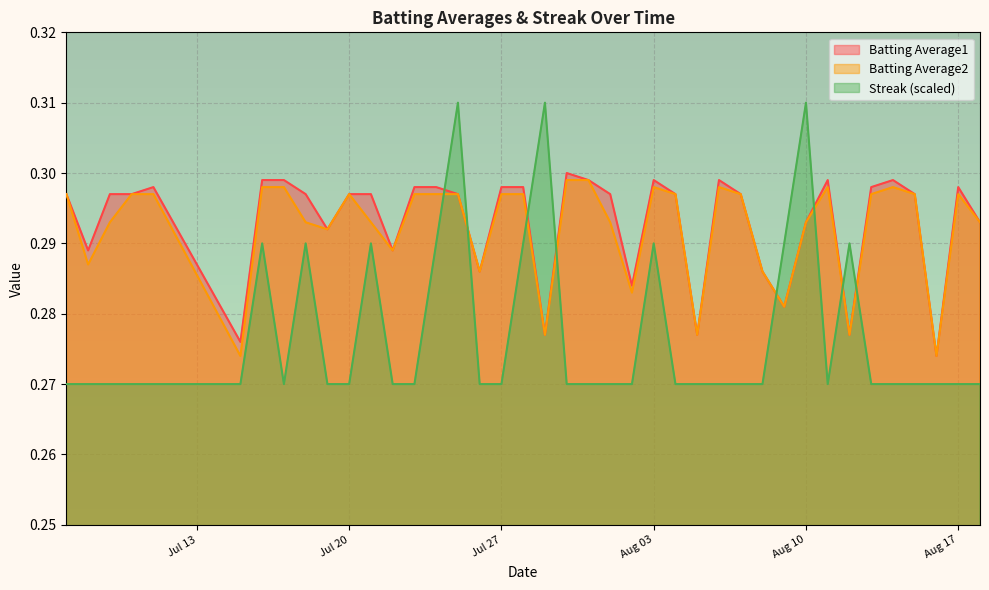

At which label is Streak closest to 0?

2010-07-07